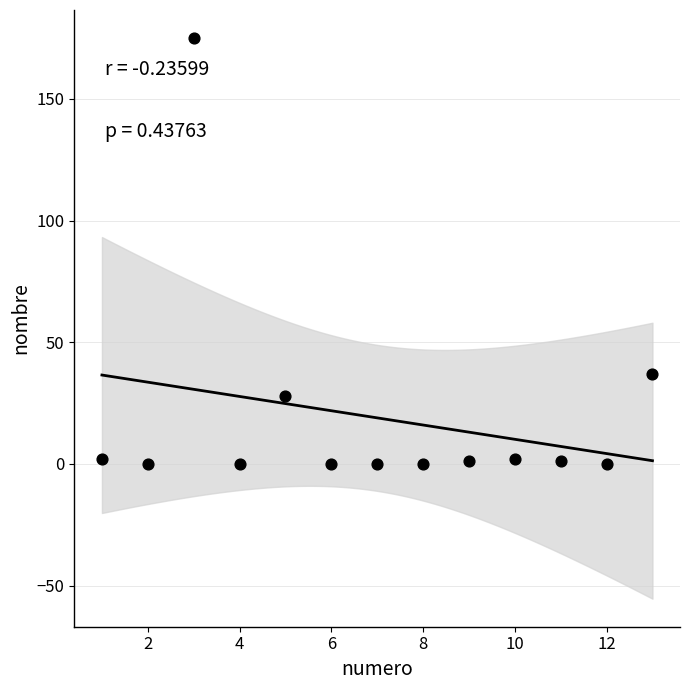

What is the range of X values (max minus min)?

12